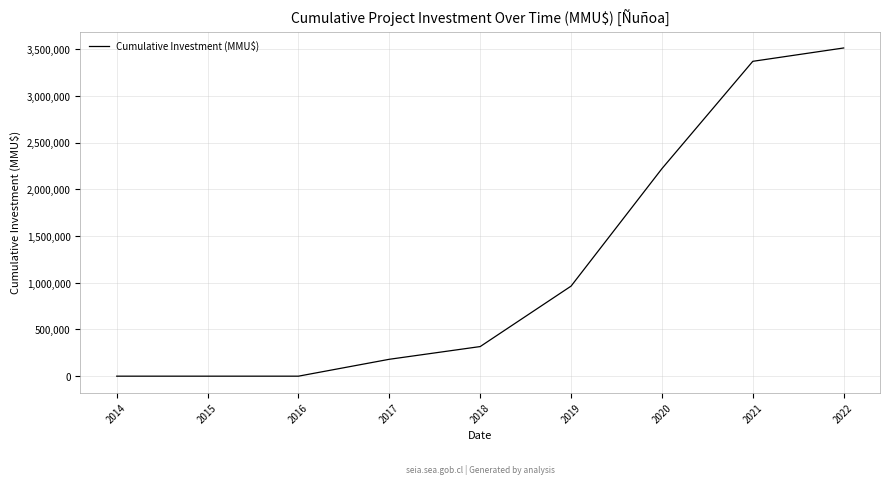

What is the average value?

1174009